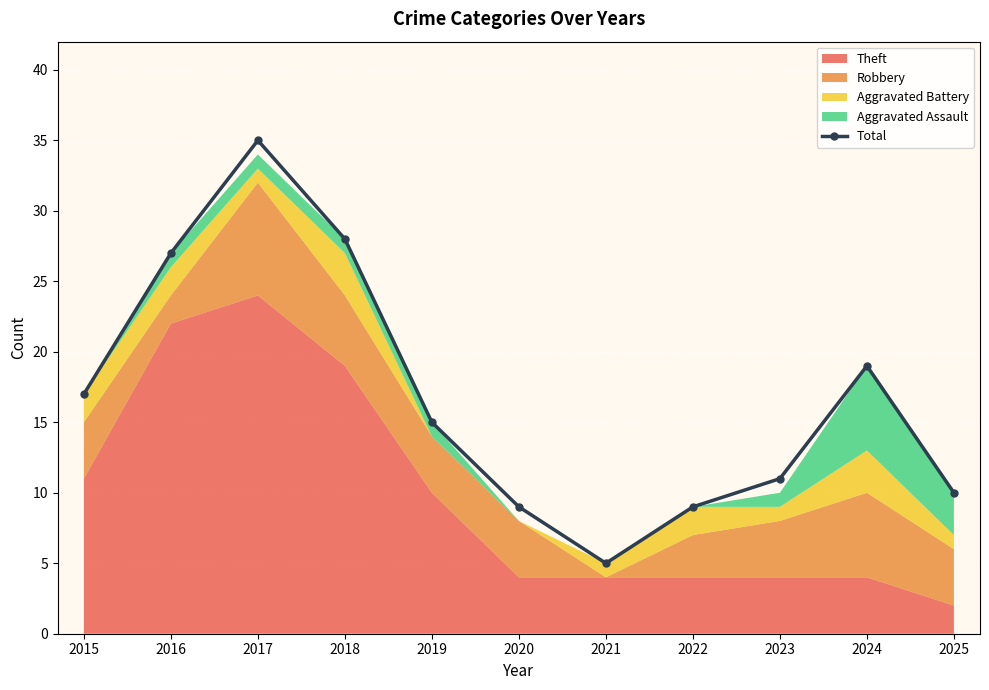

At which category does the data reach its first local peak?

2017